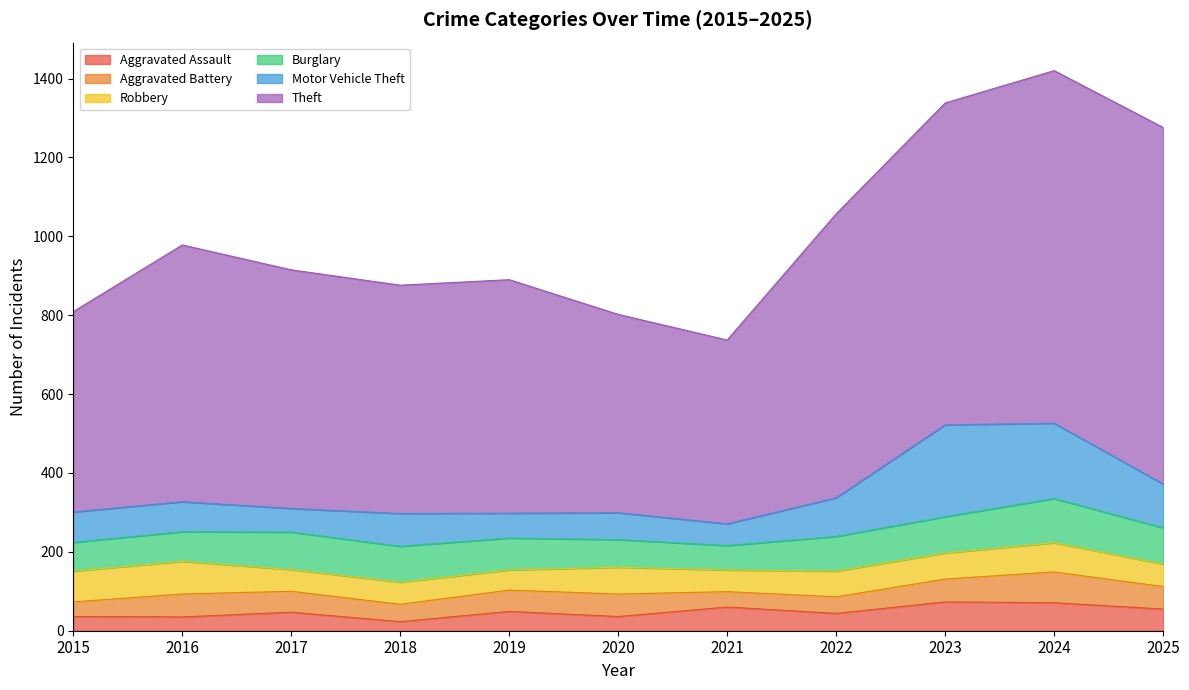

What is the sum of all Theft values?

7238